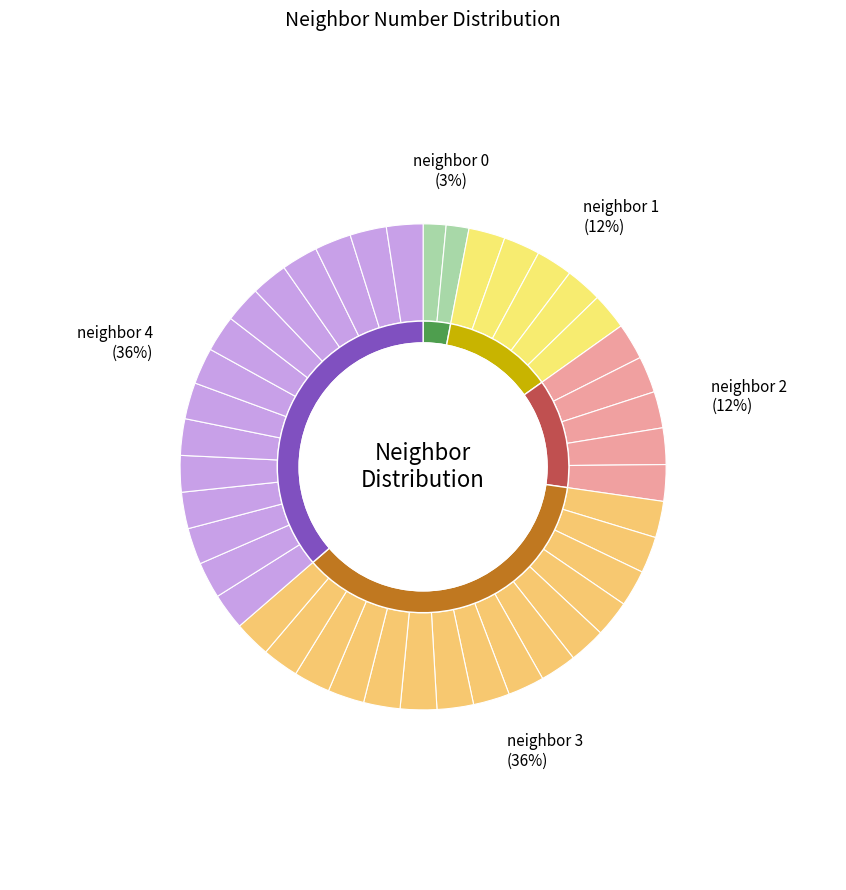

What percentage is the 2 slice, to the nearest percent?

12%